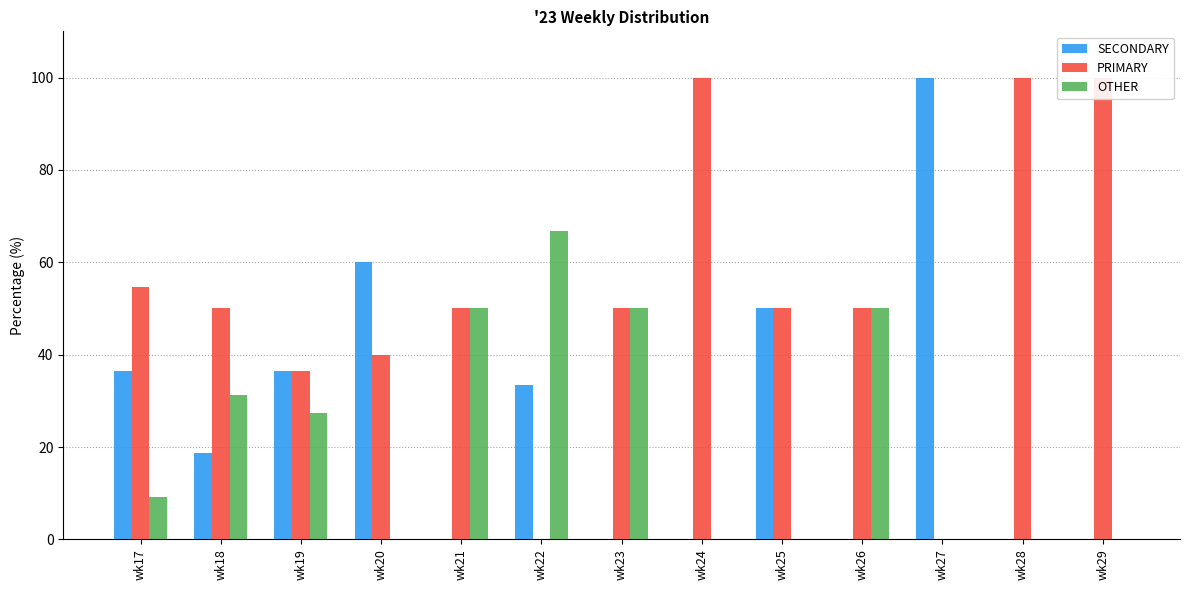

Reading right to left, transcribe all the data shown in this chart.

SECONDARY: 0.0	0.0	100.0	0.0	50.0	0.0	0.0	33.3	0.0	60.0	36.4	18.8	36.4
PRIMARY: 100.0	100.0	0.0	50.0	50.0	100.0	50.0	0.0	50.0	40.0	36.4	50.0	54.5
OTHER: 0.0	0.0	0.0	50.0	0.0	0.0	50.0	66.7	50.0	0.0	27.3	31.2	9.1